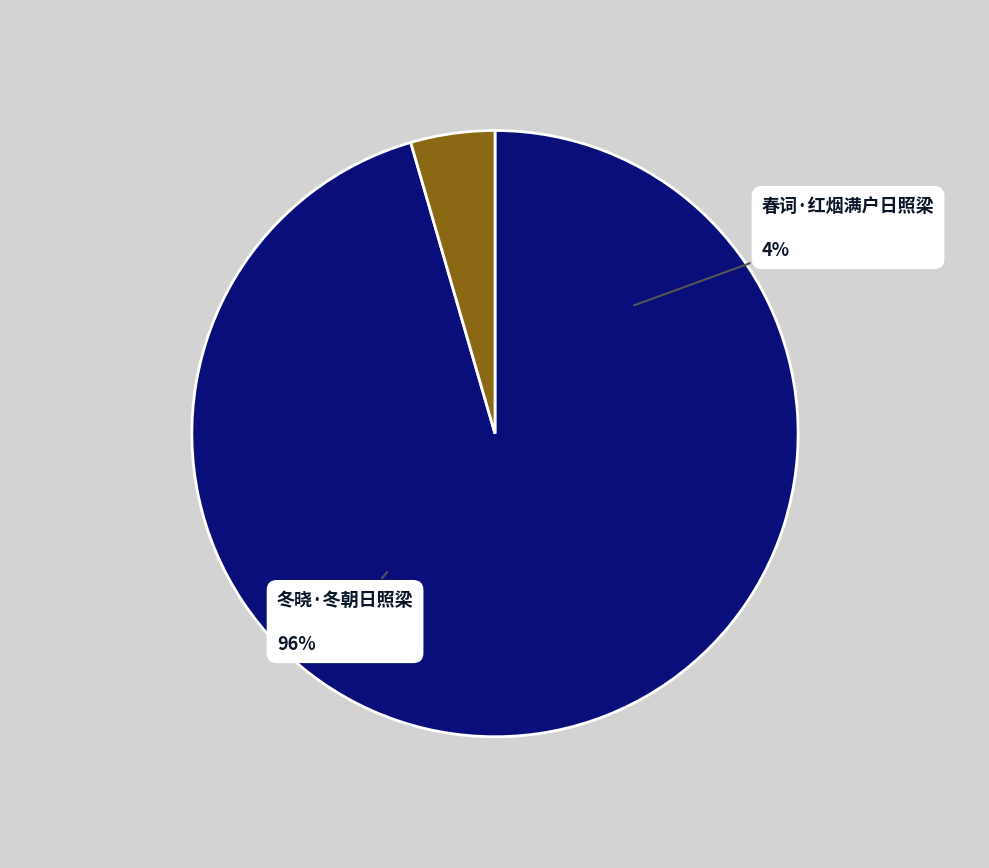

To the nearest percent, what is the average slice percentage?

50%